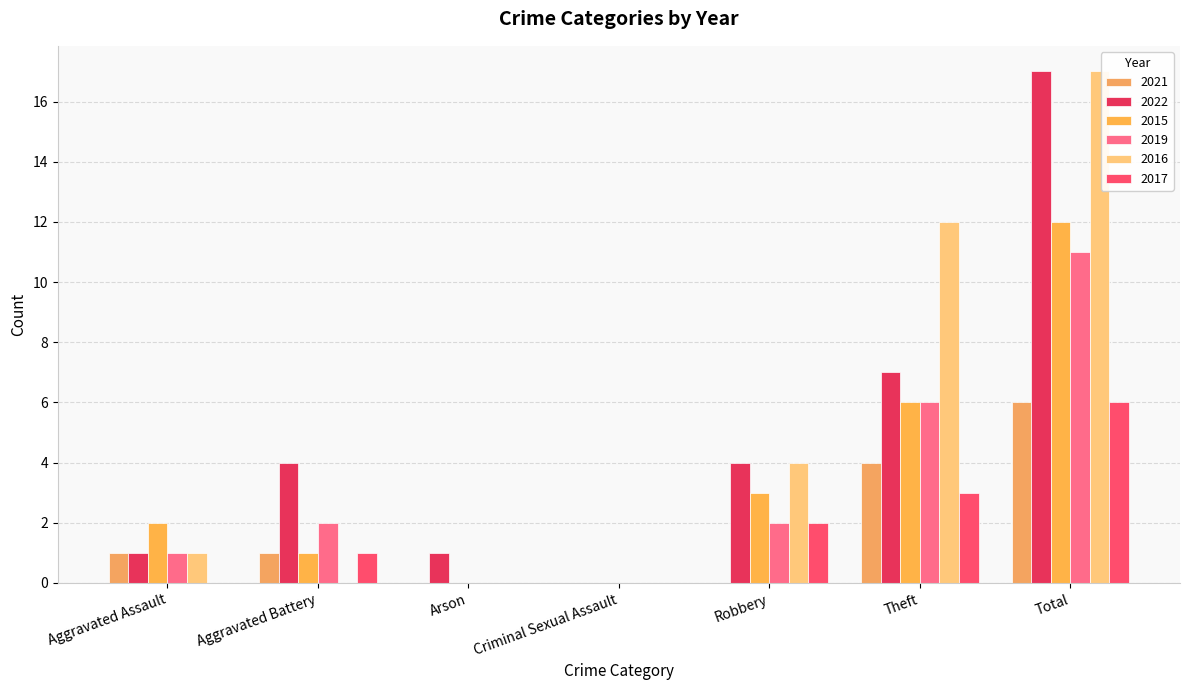

What position from the left is Robbery?

5